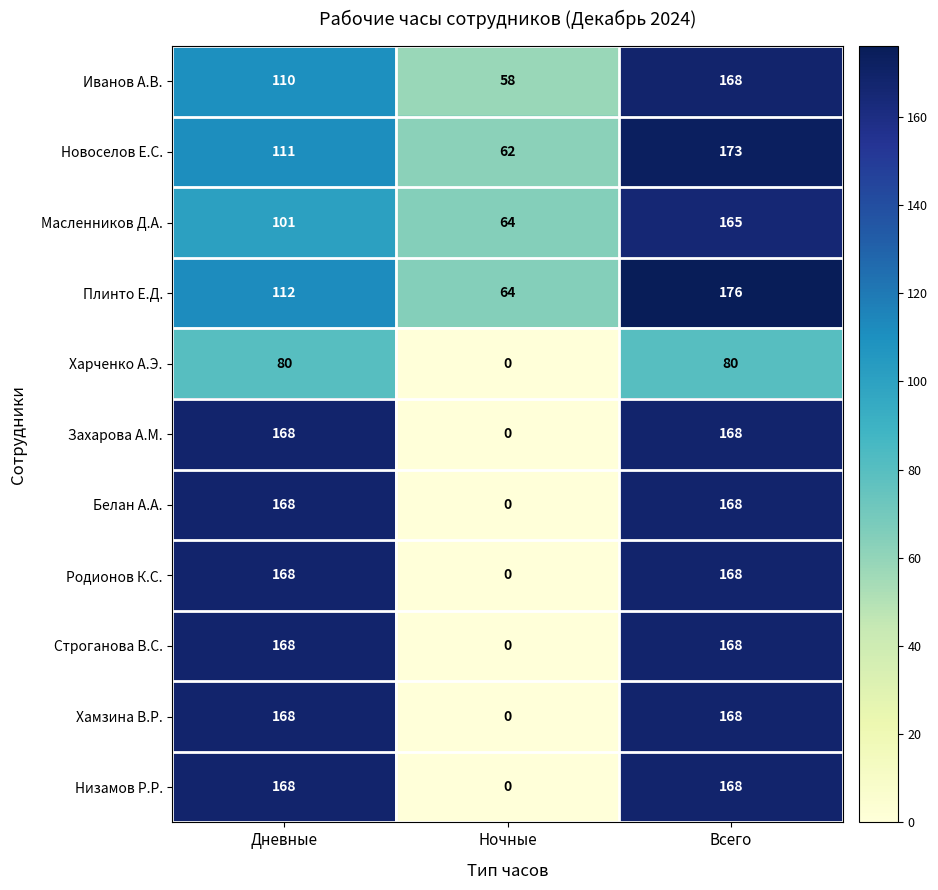

What is the difference between the highest and lowest values at Ночные?

64